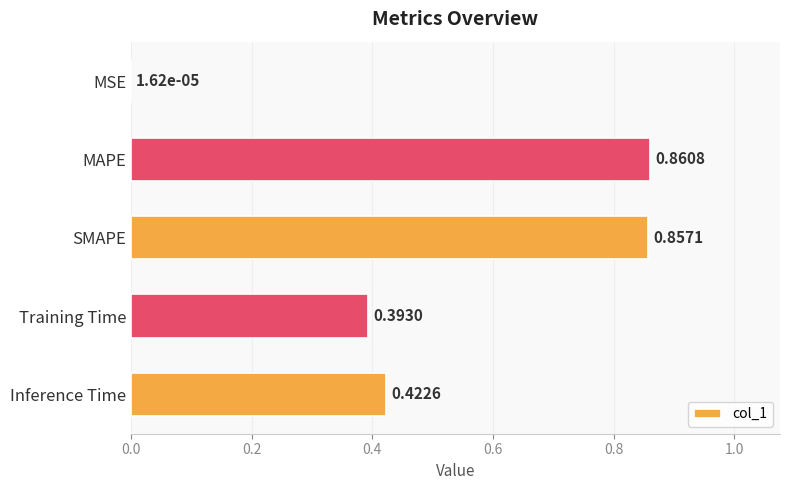

At which category does the chart reach its peak across all series?

MAPE